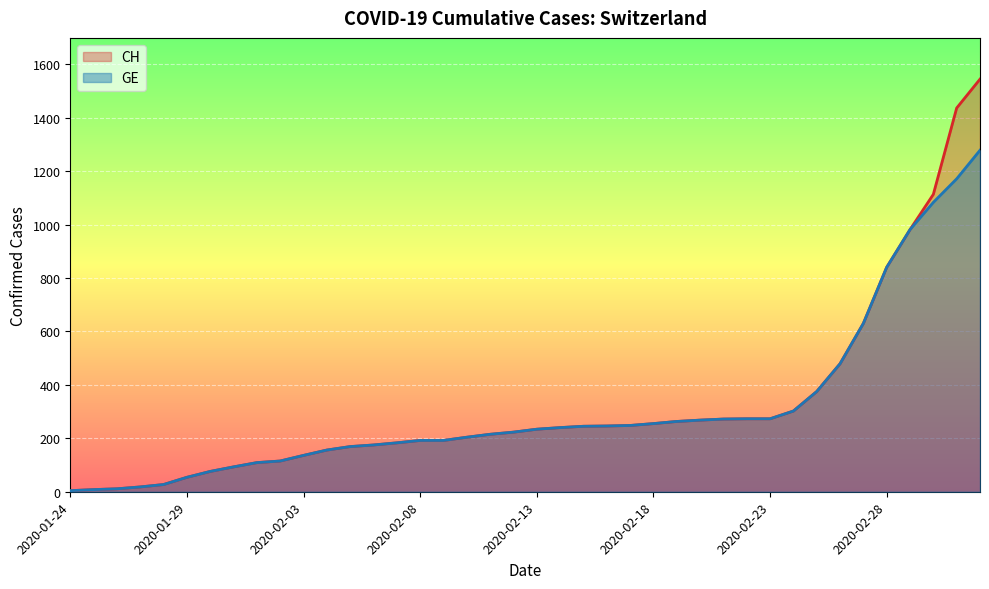

What is the sum of all CH values?

12877